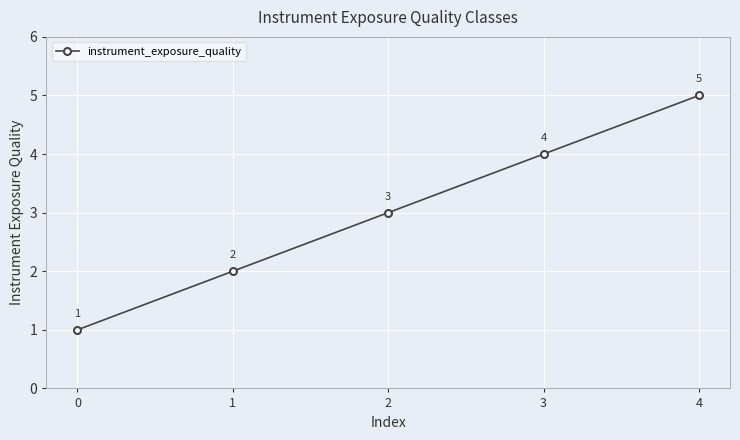

What is the value of the 4th point from the left?

4